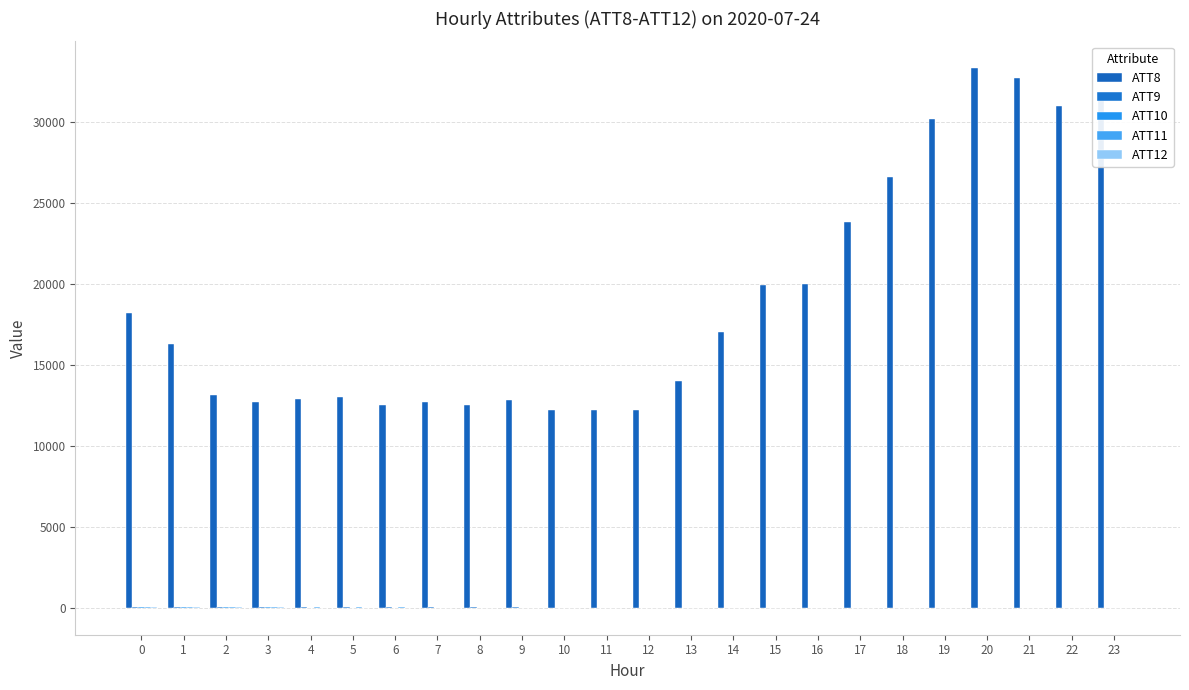

Count the number of data series in this chart.

5